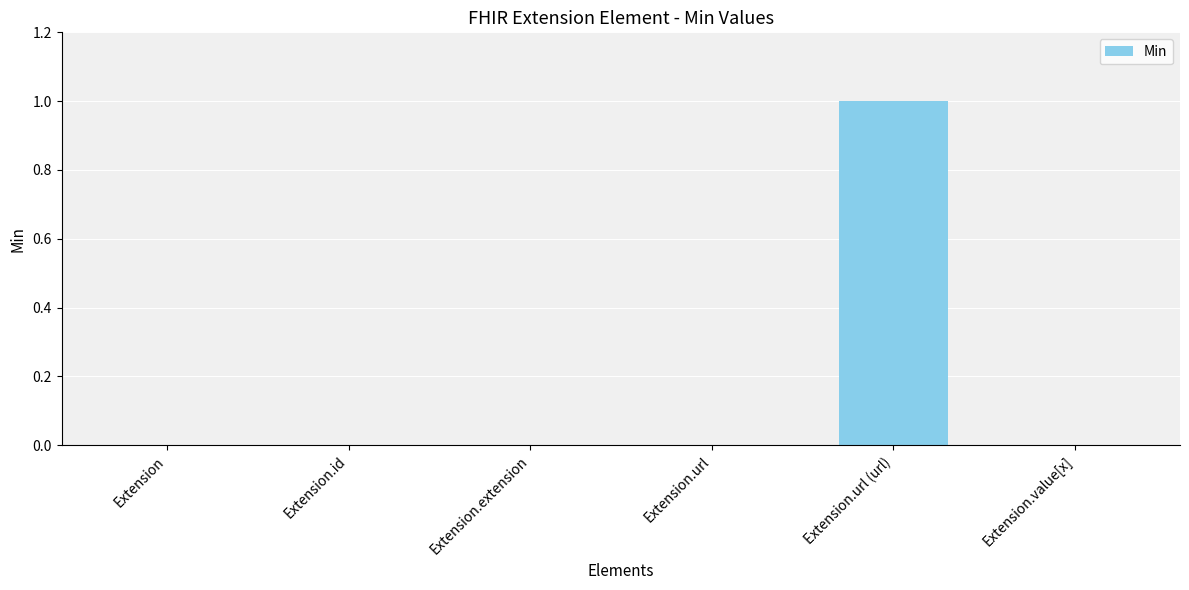

Reading left to right, extract all data points from this chart.

0	0	0	0	1	0